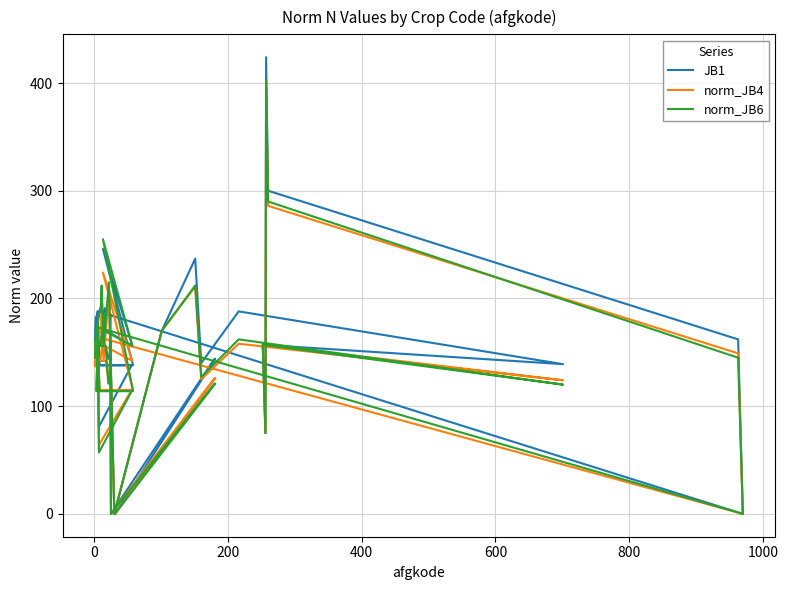

What is the highest value of the norm_JB6 series?

403